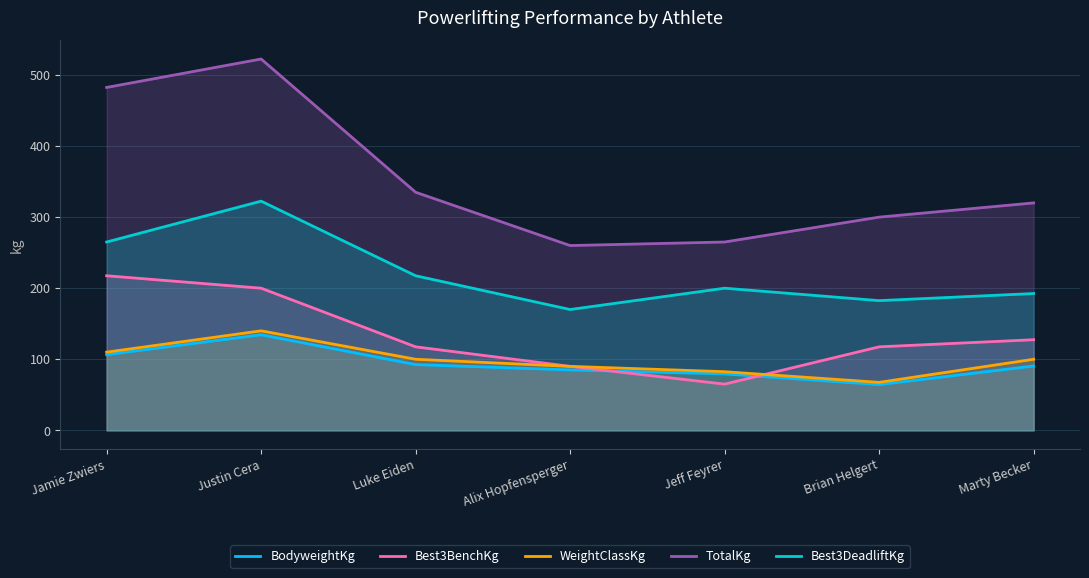

What is the difference between the second highest and minimum values in the TotalKg series?

222.5